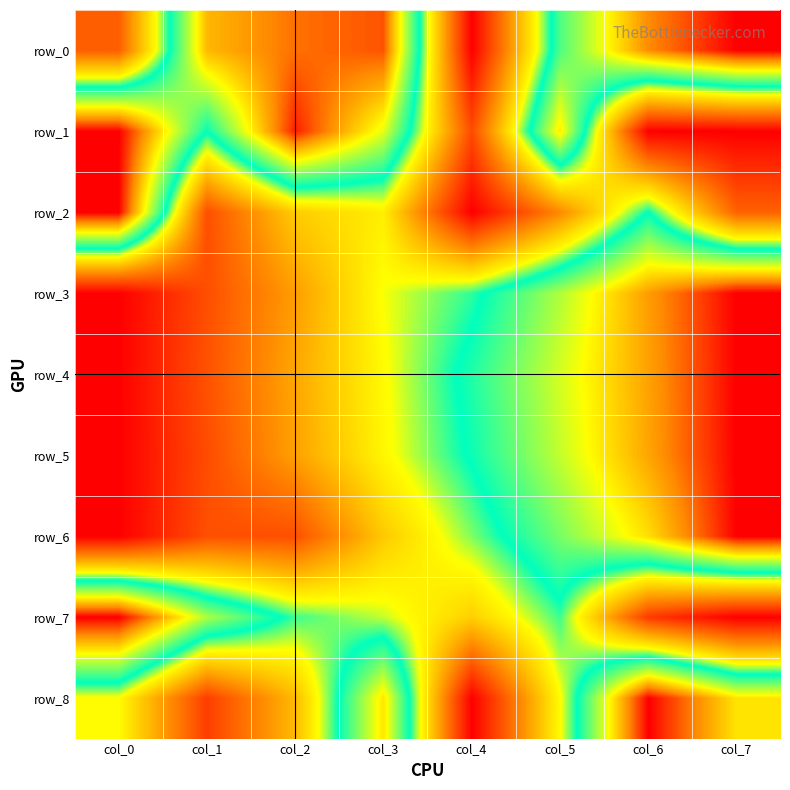

Count the number of data series in this chart.

9